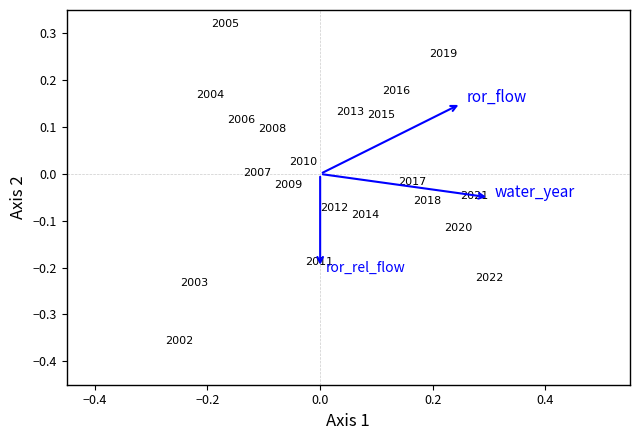

What is the range of X values (max minus min)?

0.6